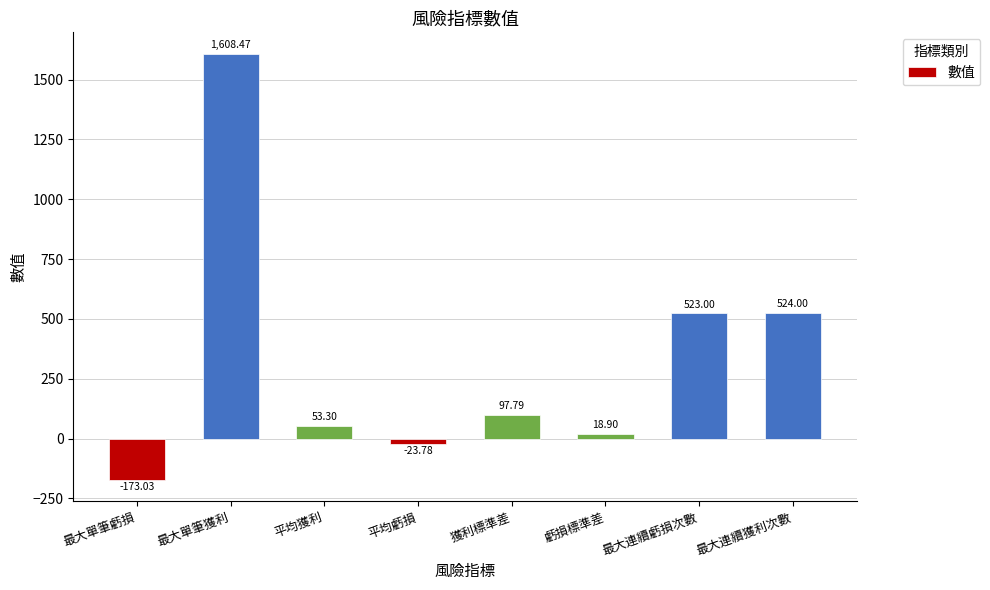

What is the change in value from 平均虧損 to 最大連續獲利次數?

+547.8